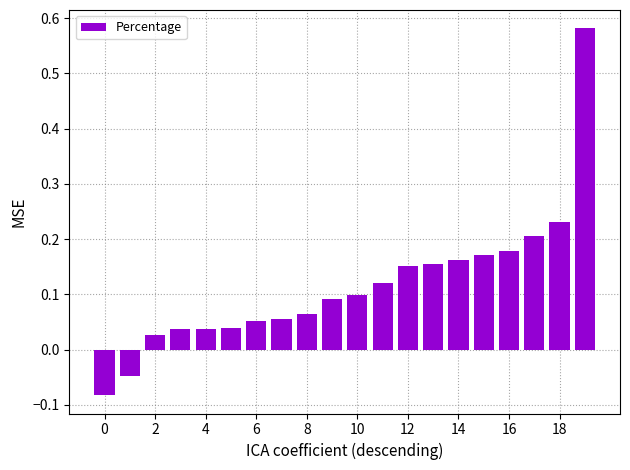

What is the sum of all values?

2.3